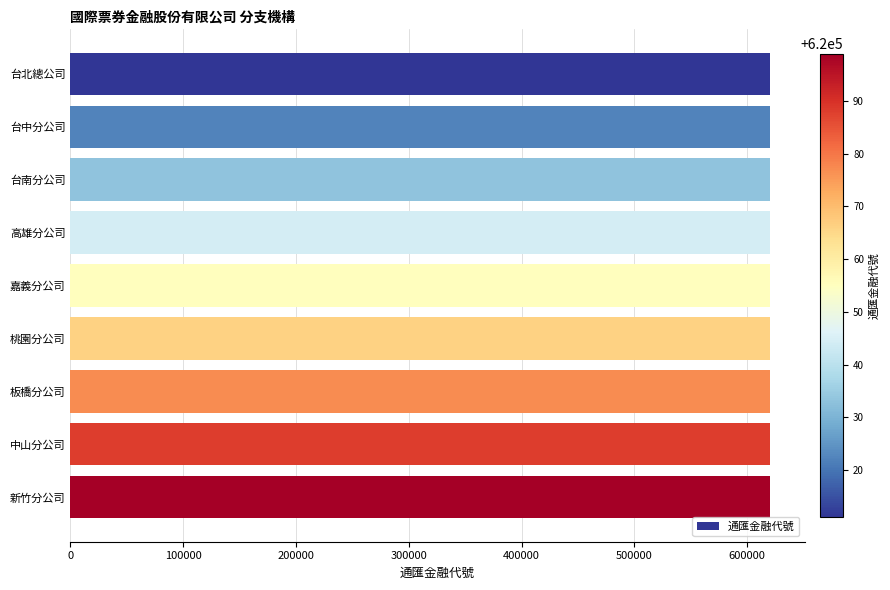

What is the average value?

620055